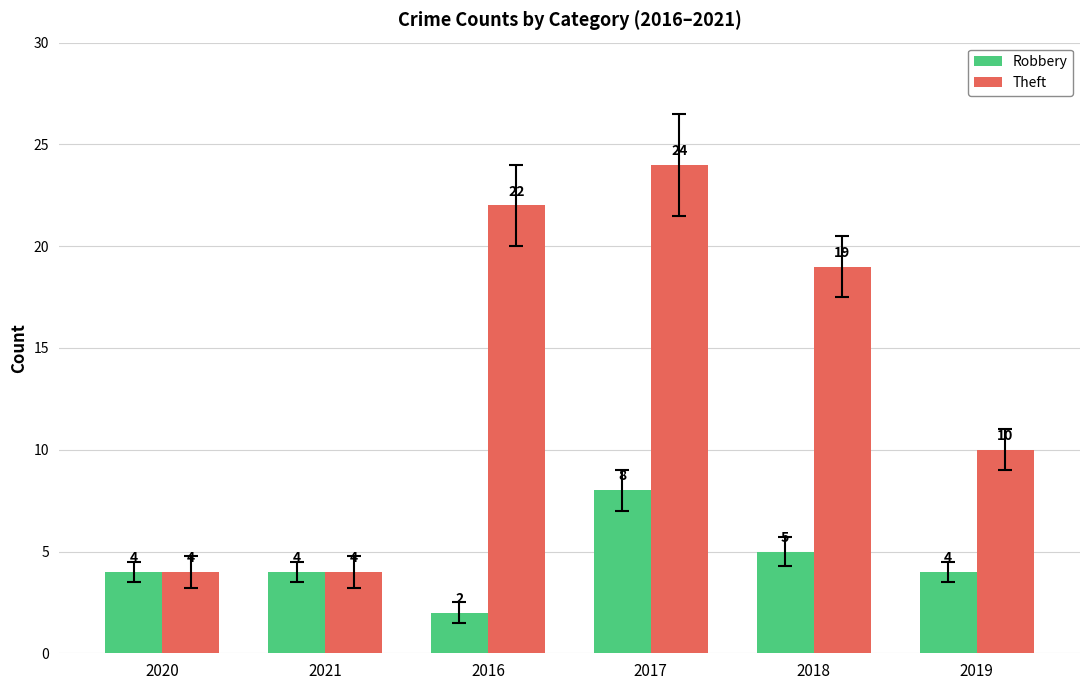

Which series has the largest range (max minus min)?

Theft